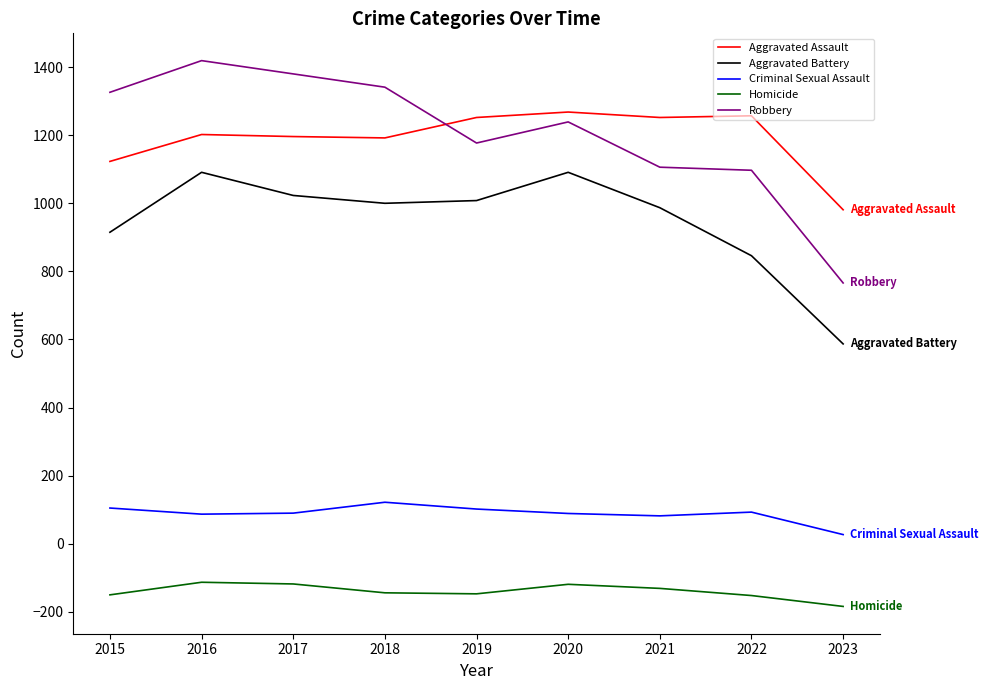

What is the average value of the Criminal Sexual Assault series?

89